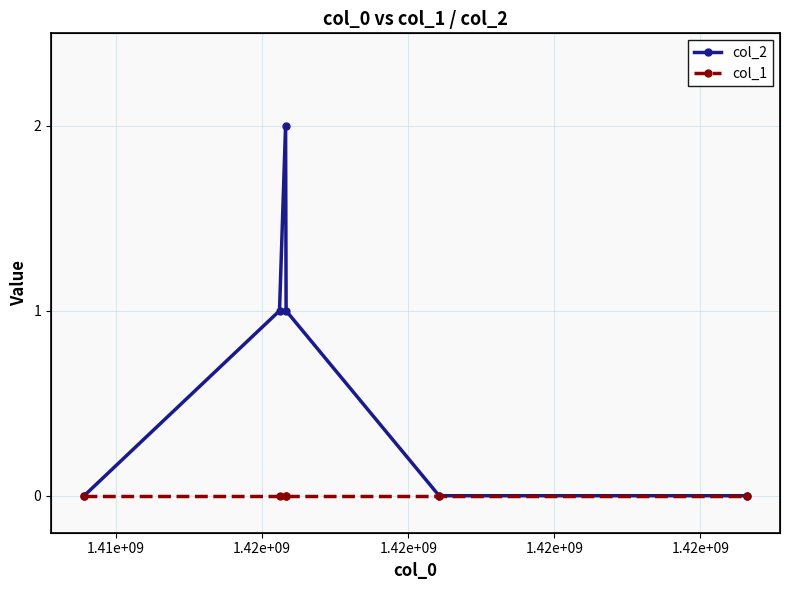

True or false: col_1 and col_2 cross at least once.

False